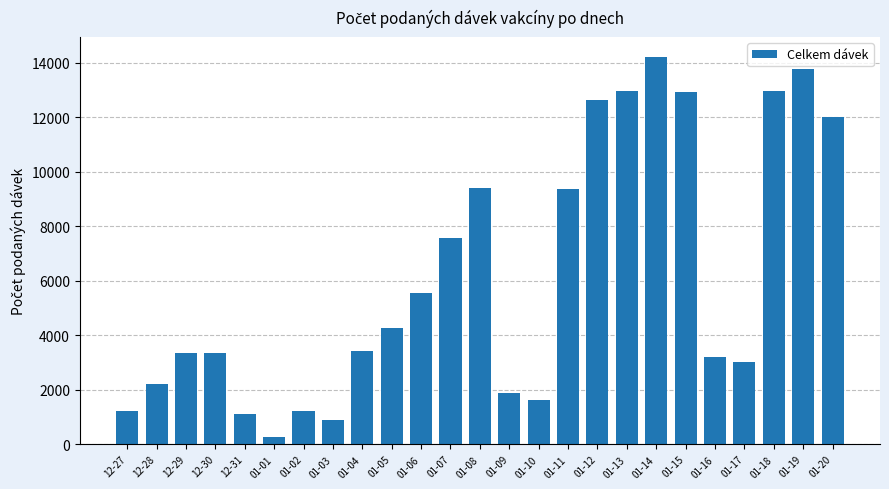

What is the change in value from 12-29 to 01-12?

+9283